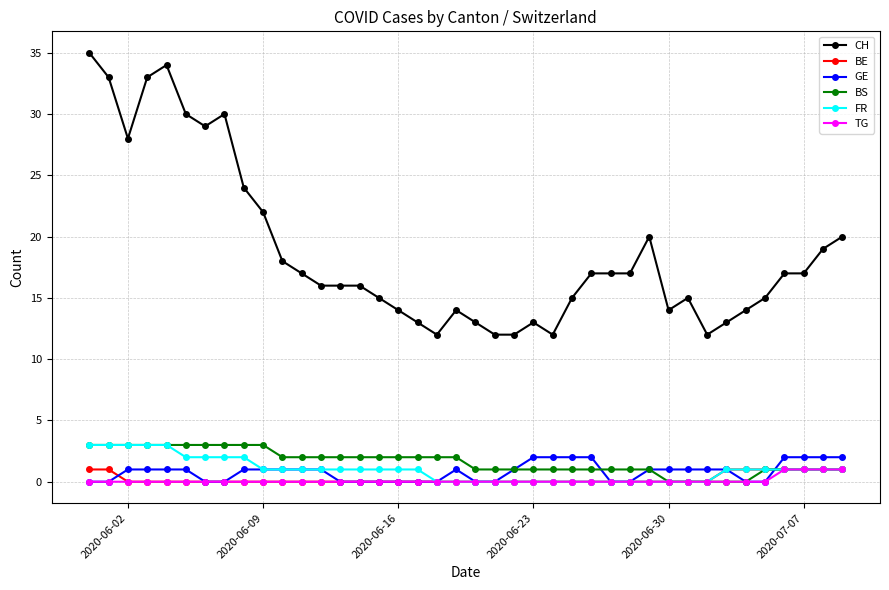

At how many categories does at least one series exceed 21?

10